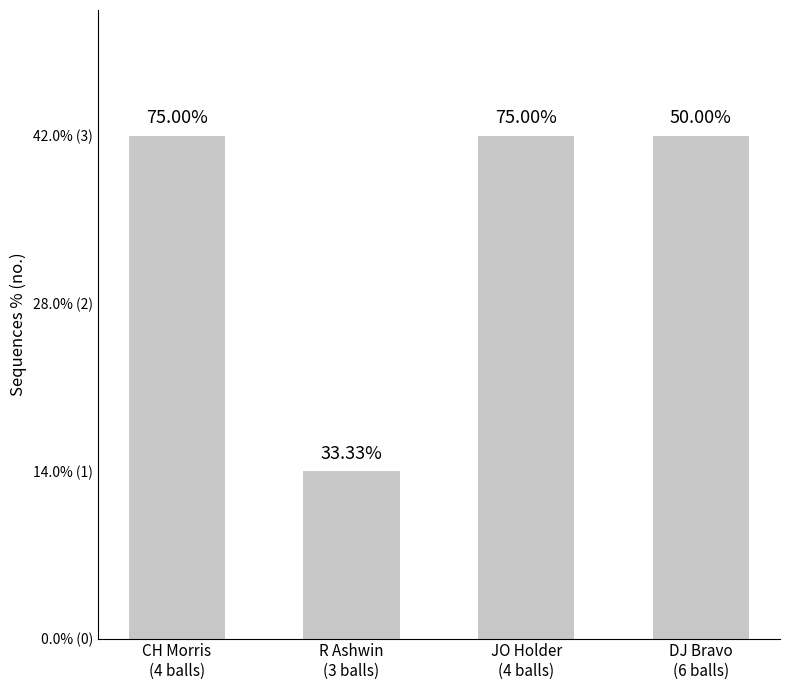

Are the bars horizontal?

No